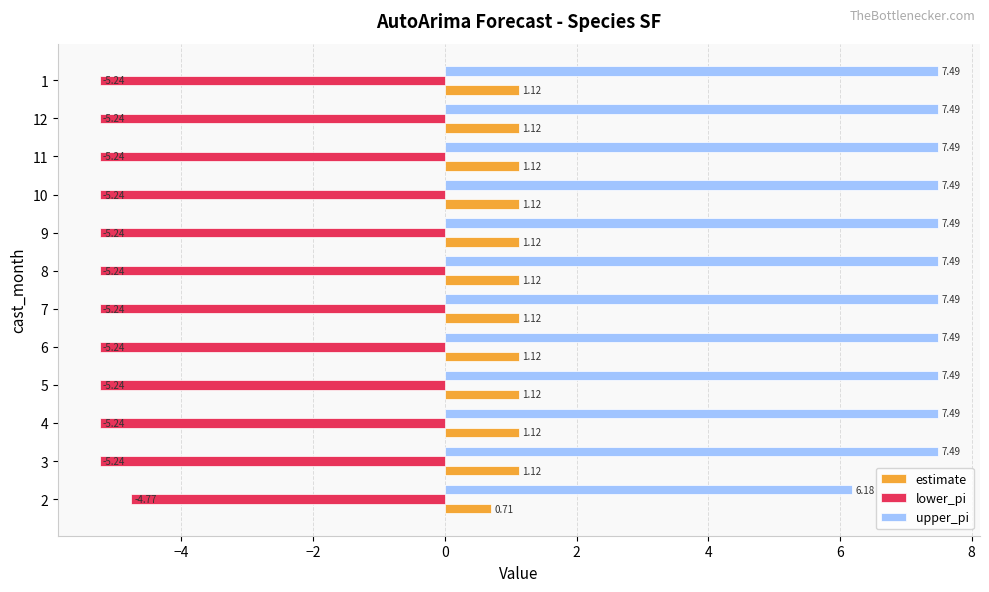

Which series has the largest range (max minus min)?

upper_pi